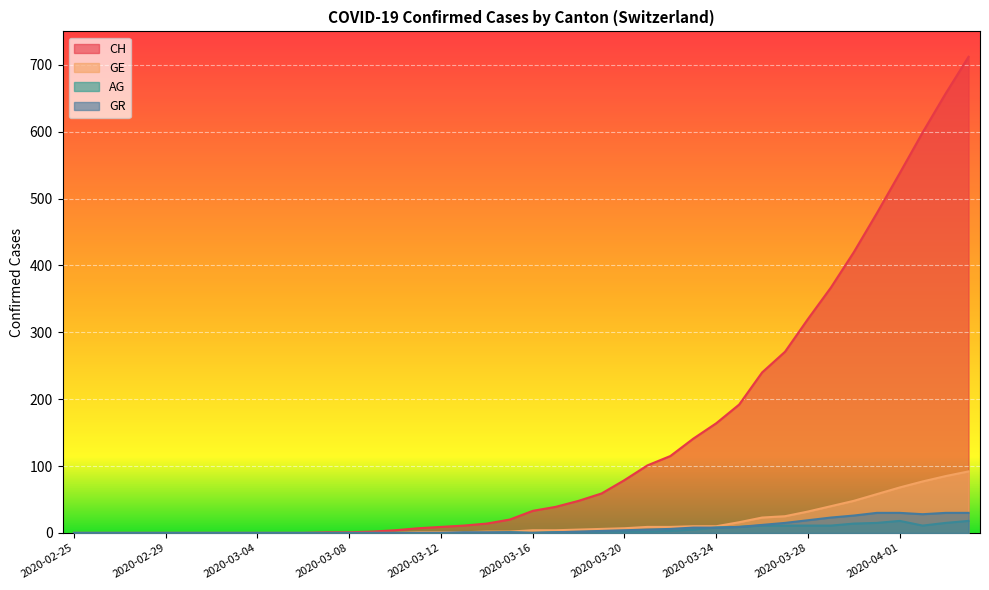

Reading right to left, what are all the values shown in this chart?

CH: 712	657	599	538	478	420	367	320	271	240	192	164	141	115	101	79	59	48	39	33	20	14	11	9	7	4	2	1	1	0	0	0	0	0	0	0	0	0	0	0
GE: 92	85	77	68	58	48	40	32	25	23	16	10	10	9	9	7	6	5	4	4	2	2	1	1	1	0	0	0	0	0	0	0	0	0	0	0	0	0	0	0
AG: 18	15	11	18	15	14	11	11	11	11	9	8	5	3	2	2	2	1	1	0	1	0	0	0	0	0	0	0	0	0	0	0	0	0	0	0	0	0	0	0
GR: 30	30	28	30	30	26	23	19	15	12	9	8	8	6	5	4	3	2	1	0	1	1	1	0	0	0	0	0	0	0	0	0	0	0	0	0	0	0	0	0